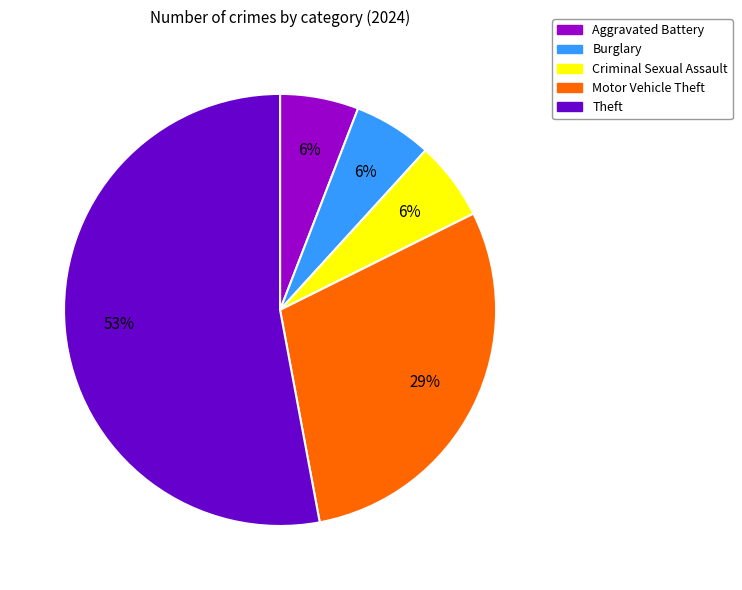

To the nearest percent, what is the difference between the largest and smallest slice percentages?

47%